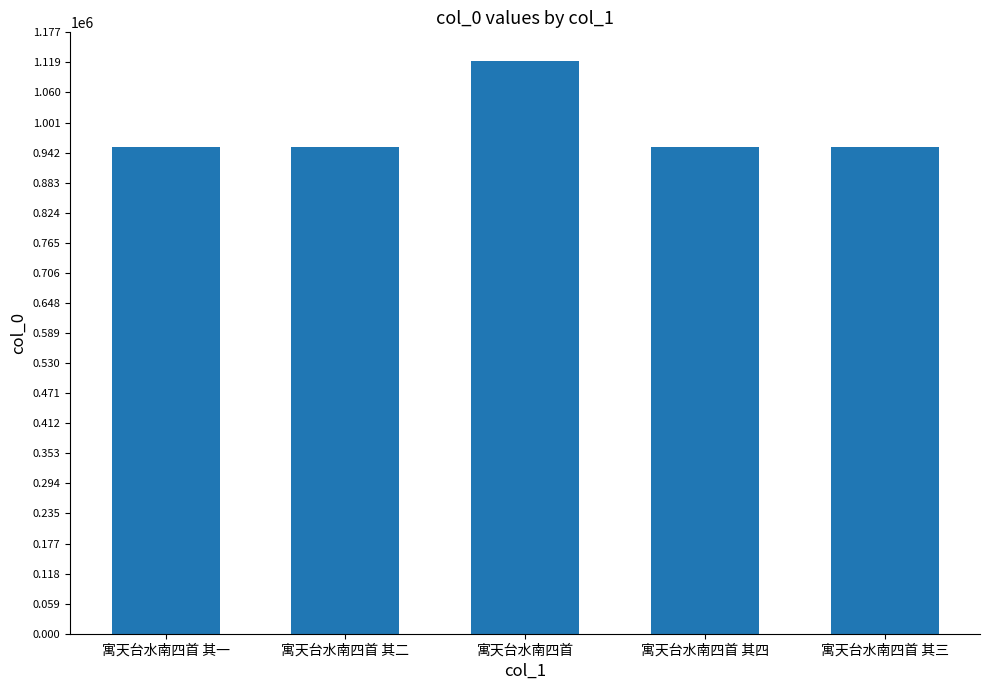

What is the maximum value shown in the chart?

1121314